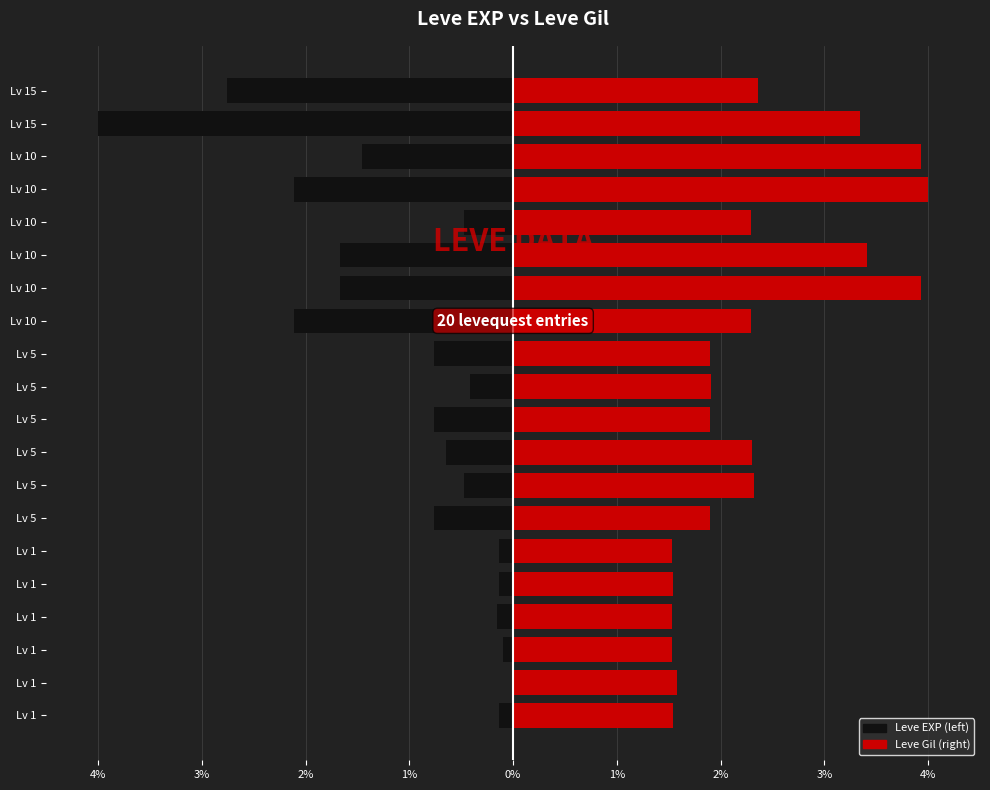

What is the value of the Leve EXP (left) bar at the 20th from the left?

-2.8